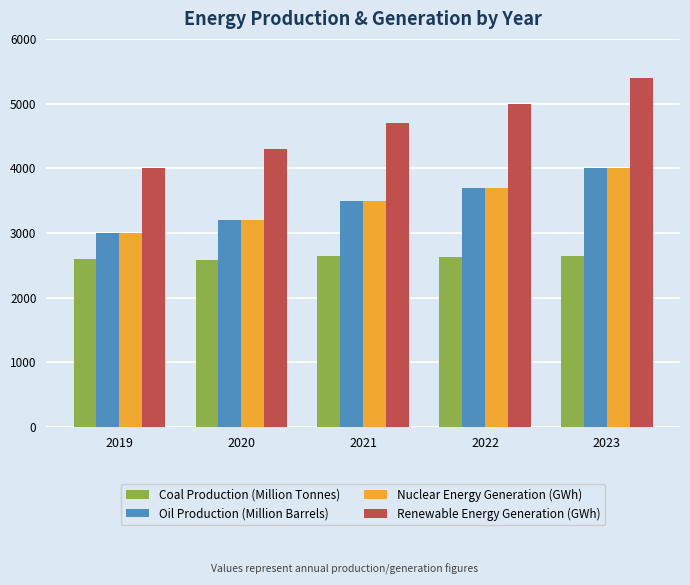

What is the value of the Coal Production (Million Tonnes) bar at the 1st from the left?

2600